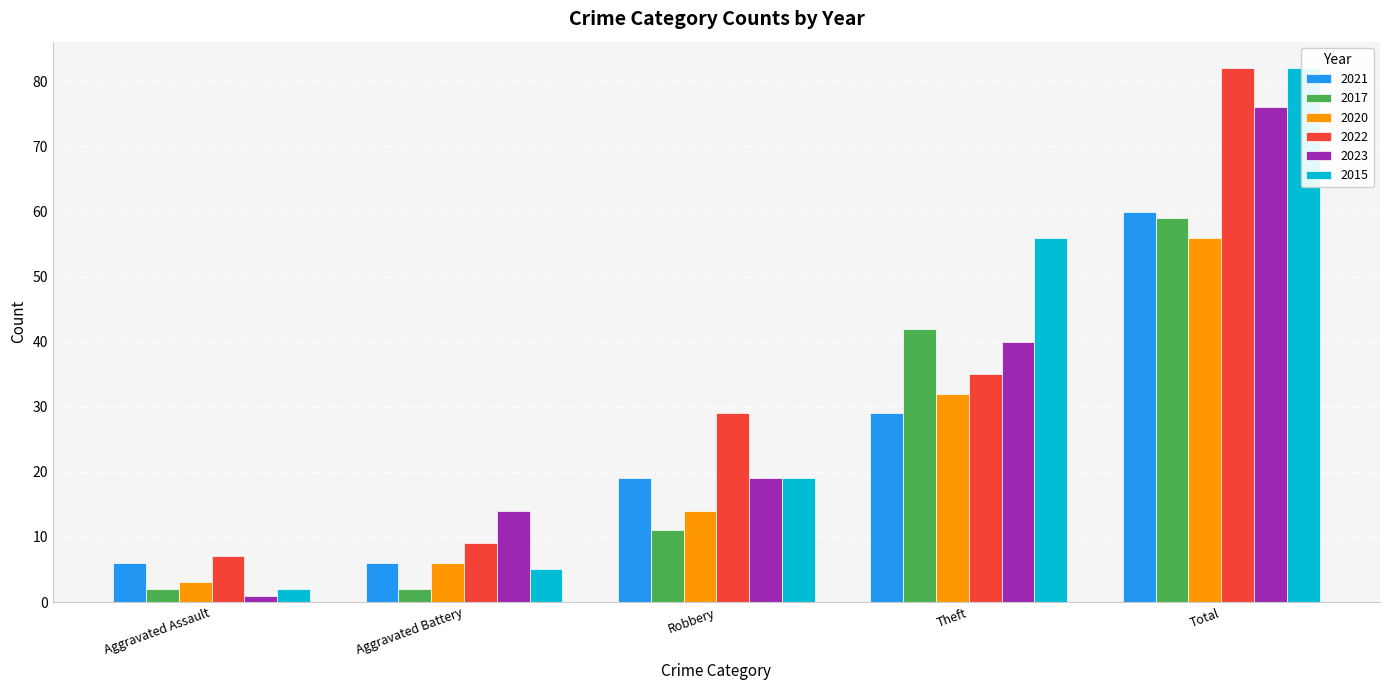

At which category is the sum across all series the highest?

Total